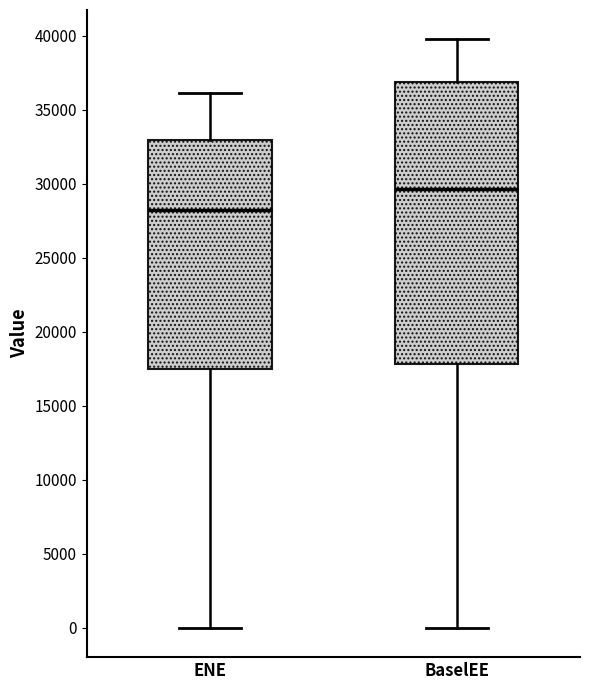

Which box is the tallest, from its lower edge to its upper edge?

BaselEE